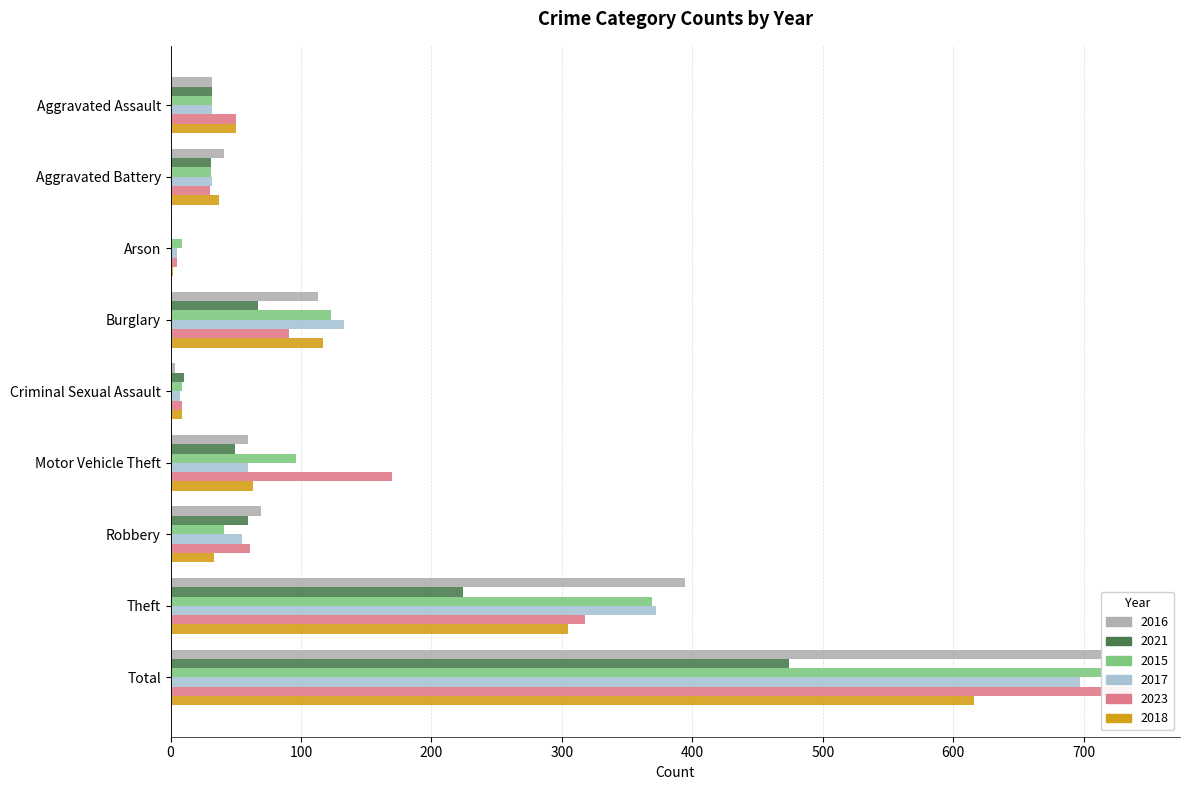

What is the label of the 4th bar from the right?

Motor Vehicle Theft